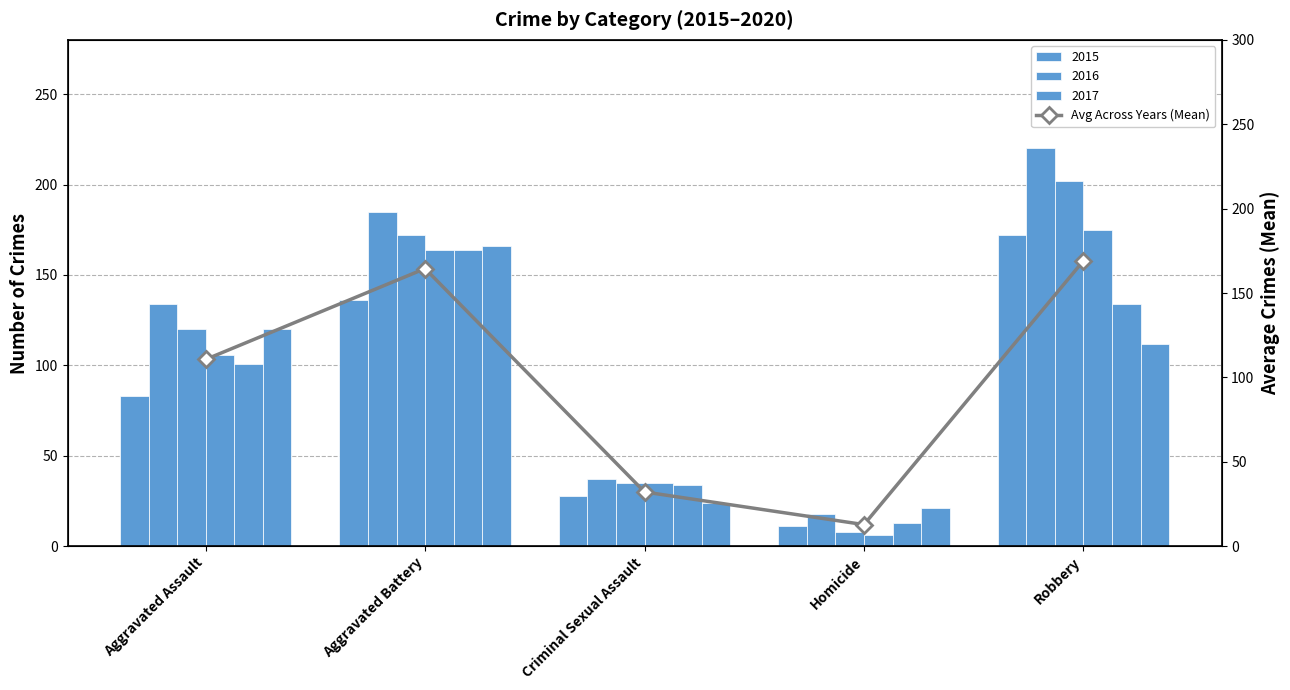

Reading right to left, what are all the values shown in this chart?

169.2	12.8	32.2	164.5	110.7